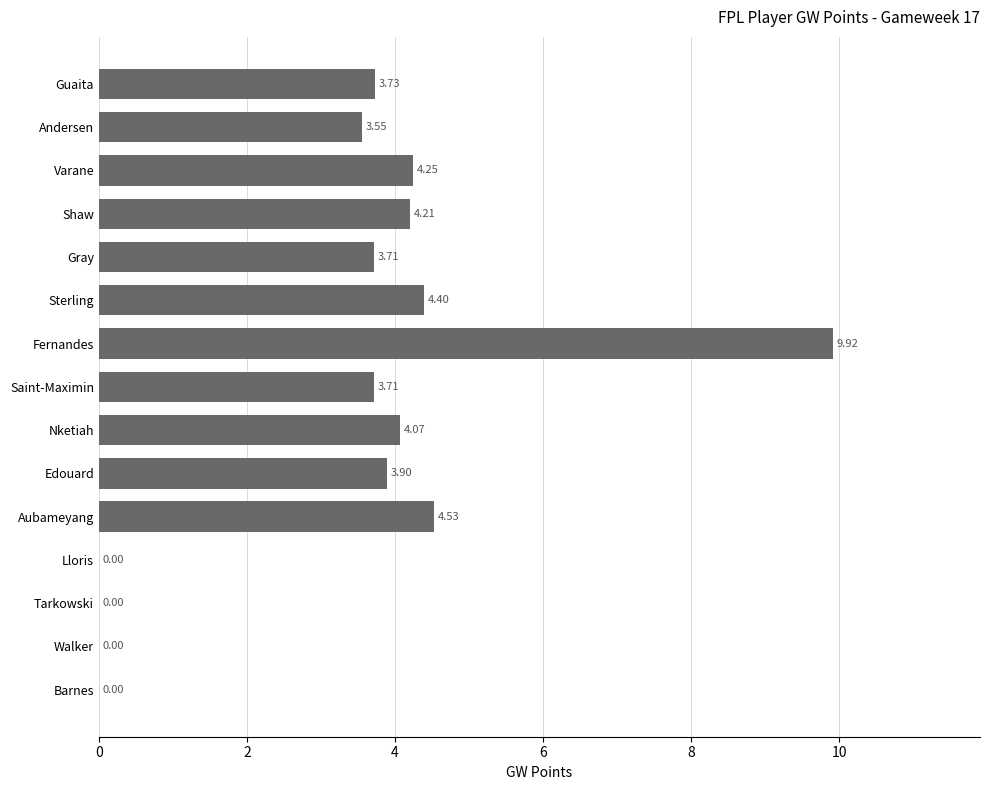

Where is the data nearest to the value 4?

Nketiah